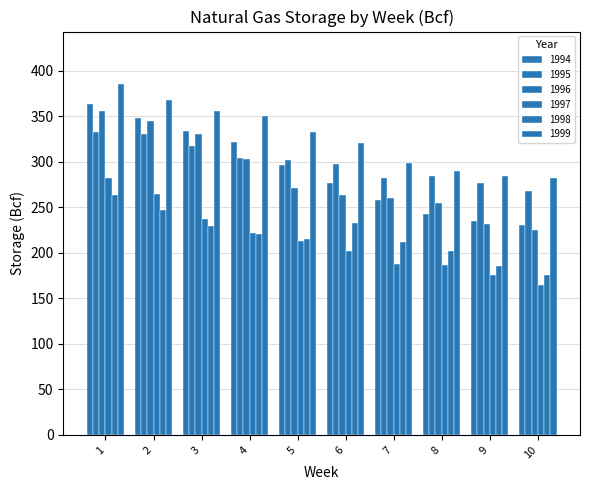

What is the value of the 1995 bar at the 10th from the left?

268